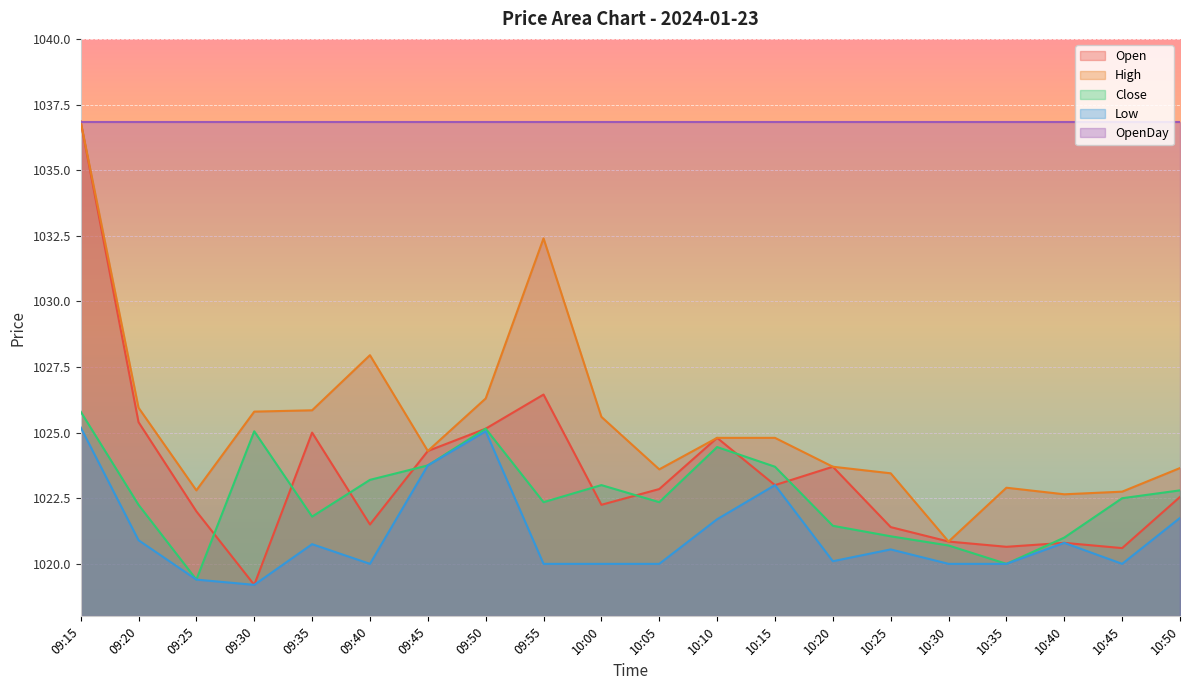

At which label does Open reach its peak?

09:15